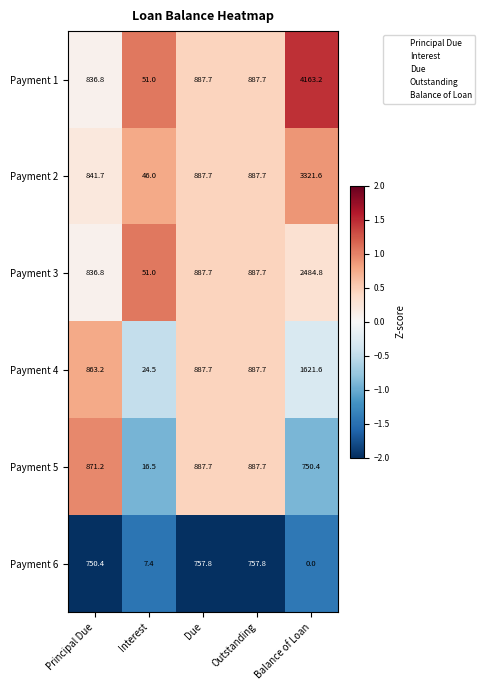

What is the difference between the highest and lowest values at Balance of Loan?

4163.2